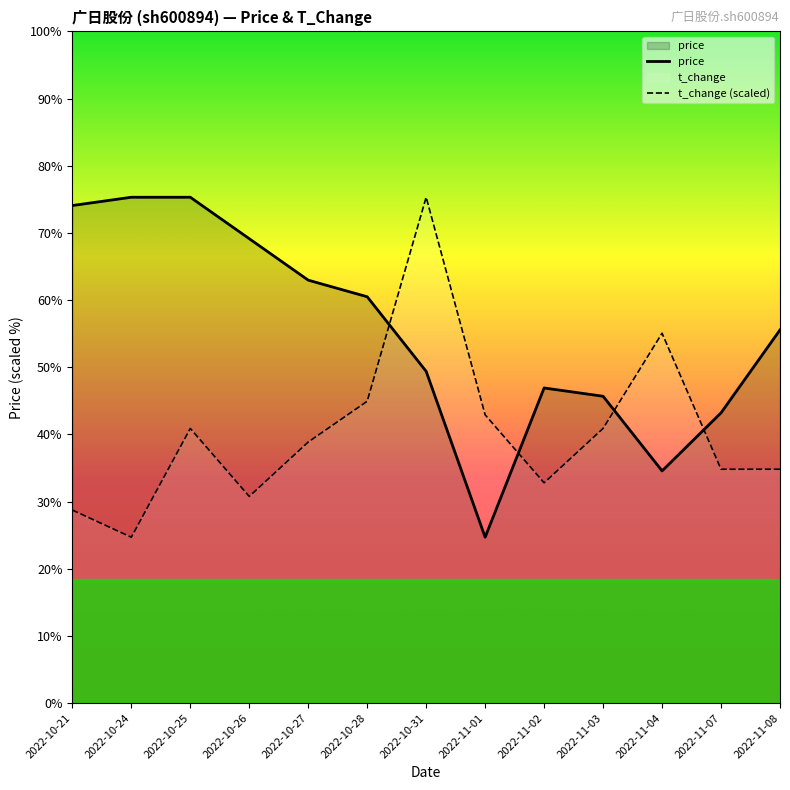

Count the number of categories in the chart.

13